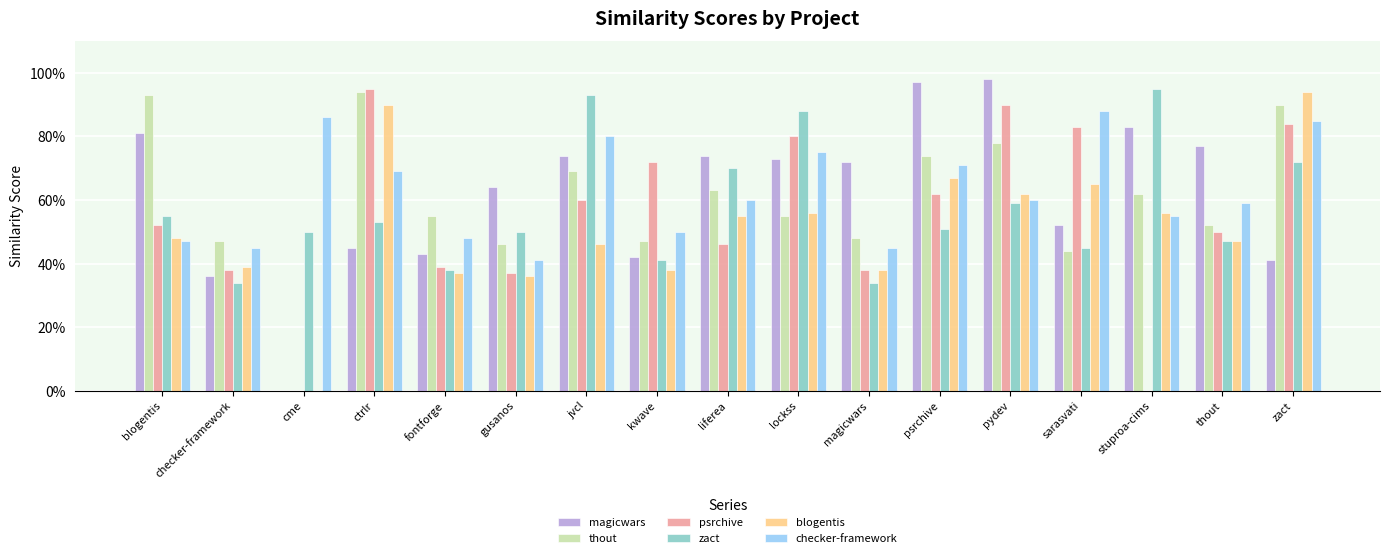

What is the maximum value shown in the chart?

1.0